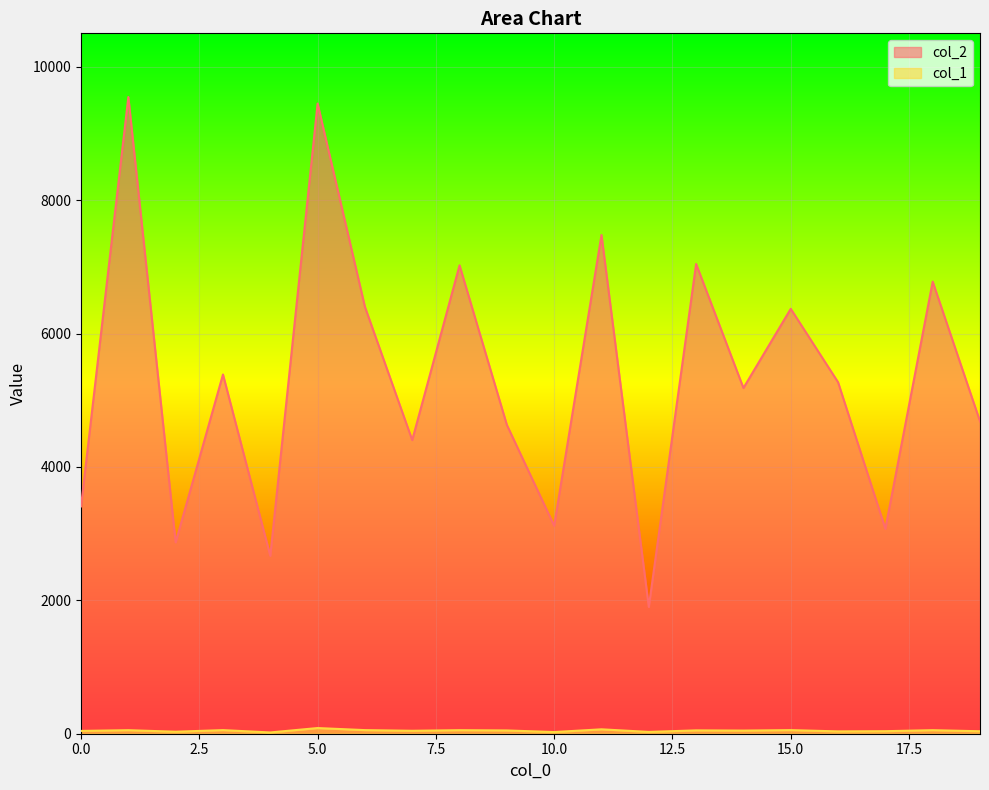

True or false: col_2 and col_1 cross at least once.

False